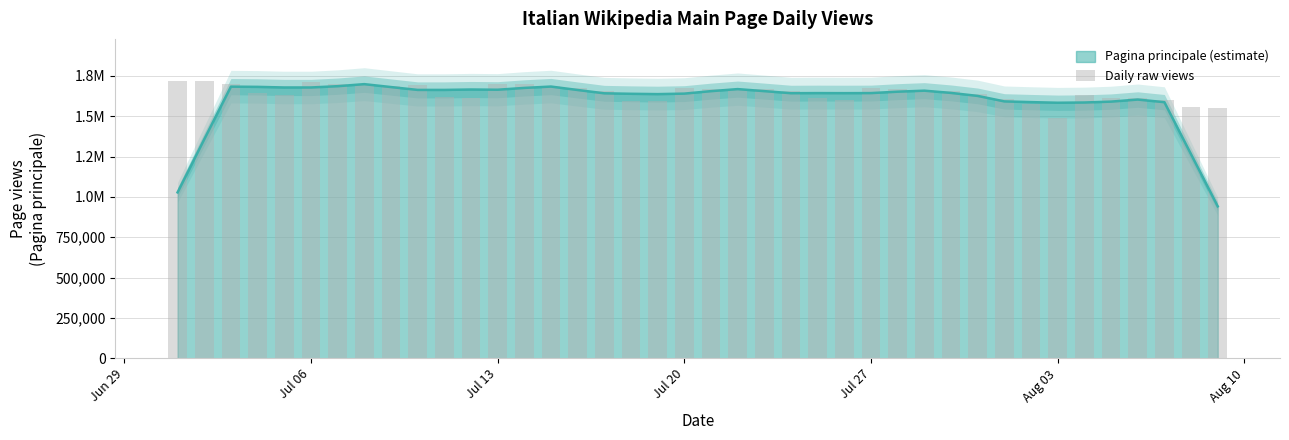

What is the smallest value displayed?

1490501